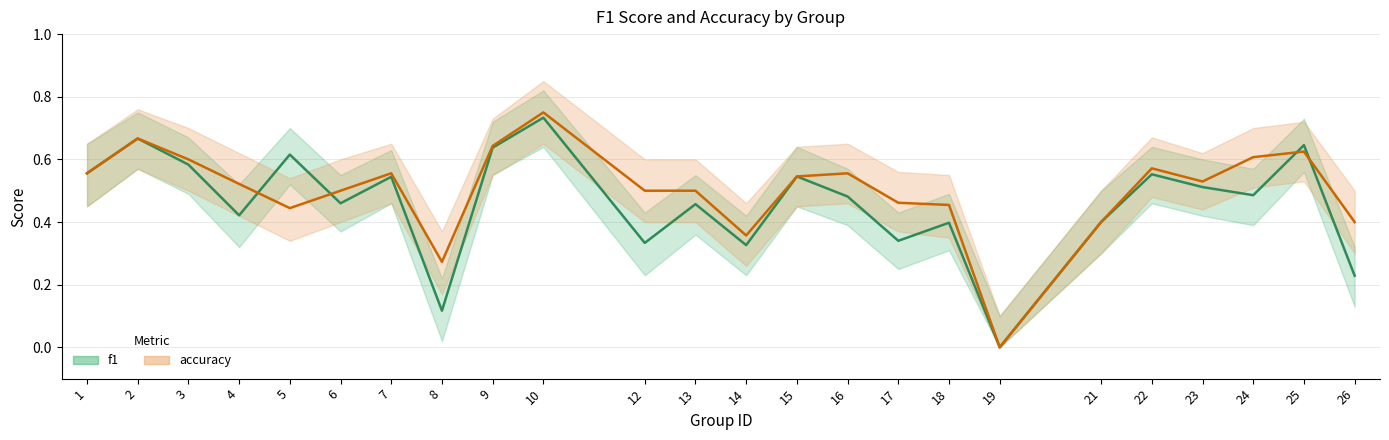

List the labels in order of f1 value, smallest first.

19, 8, 26, 14, 12, 17, 18, 21, 4, 13, 6, 16, 24, 23, 7, 15, 22, 1, 3, 5, 9, 25, 2, 10